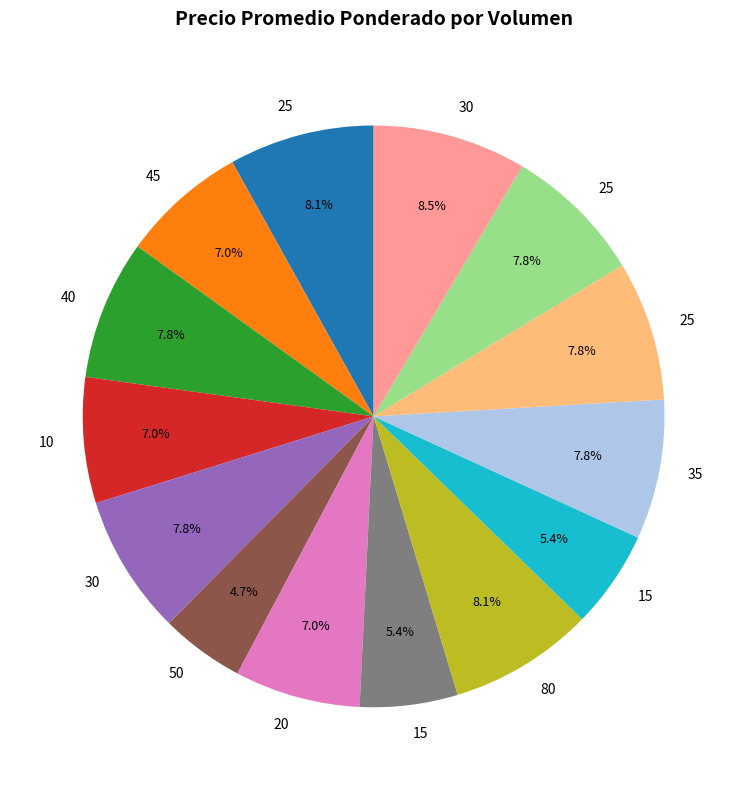

To the nearest percent, what is the difference between the largest and smallest slice percentages?

4%